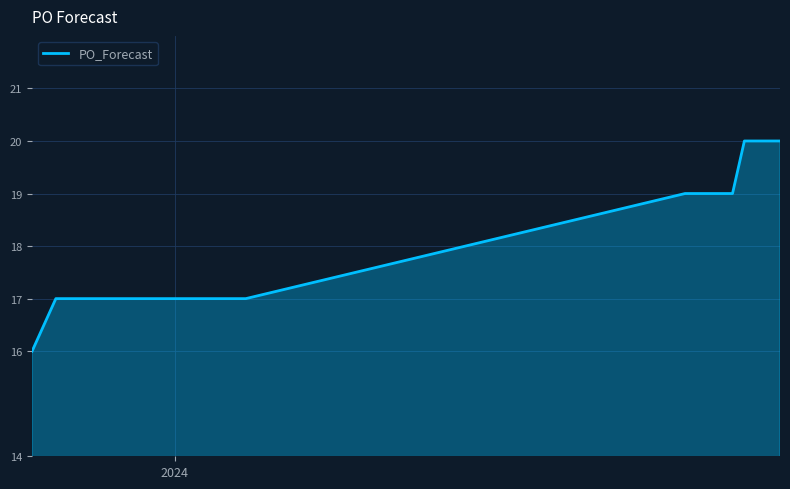

What is the smallest value displayed?

16